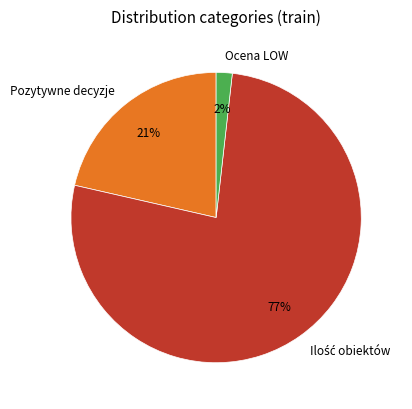

How many slices are in this pie chart?

3